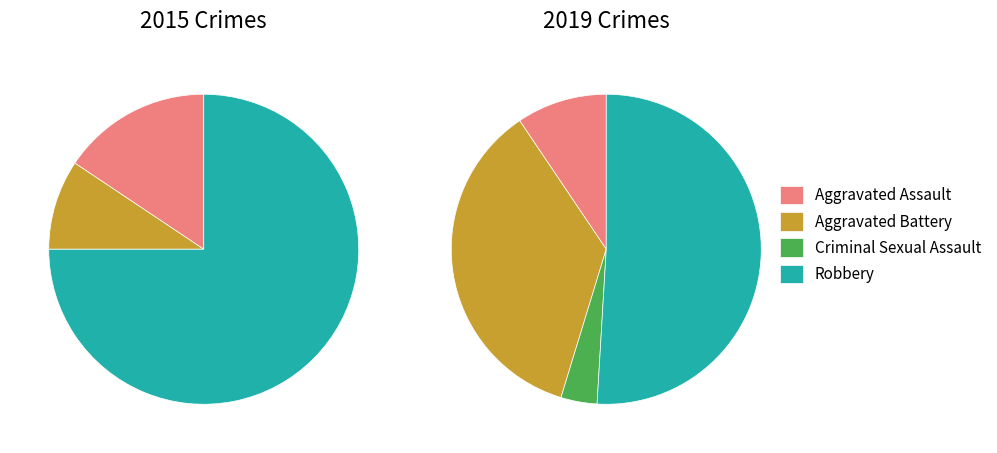

How many slices are in this pie chart?

4